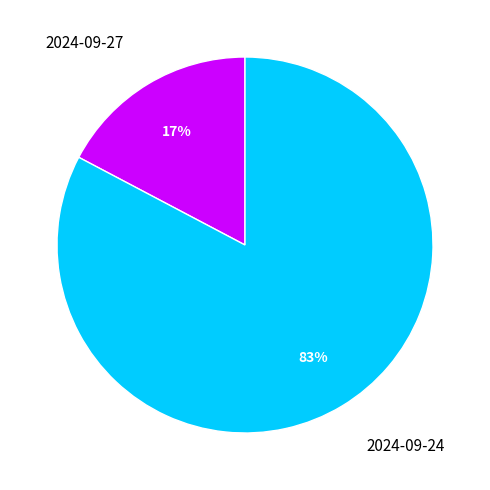

To the nearest percent, what is the combined percentage of 2024-09-27 and 2024-09-24?

100%